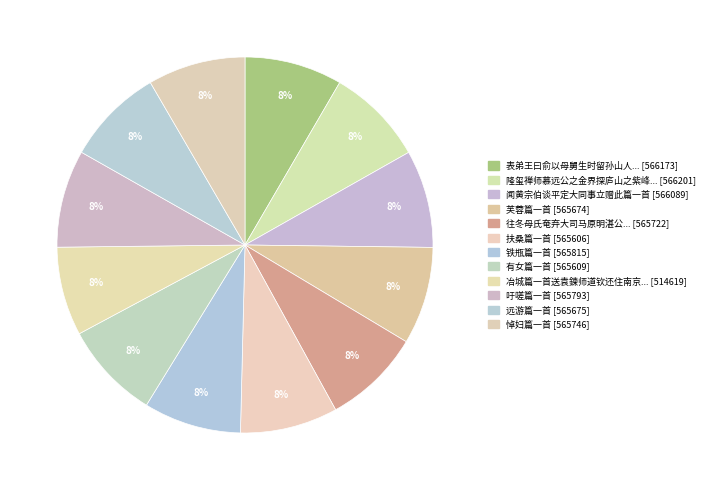

How many slices are in this pie chart?

12